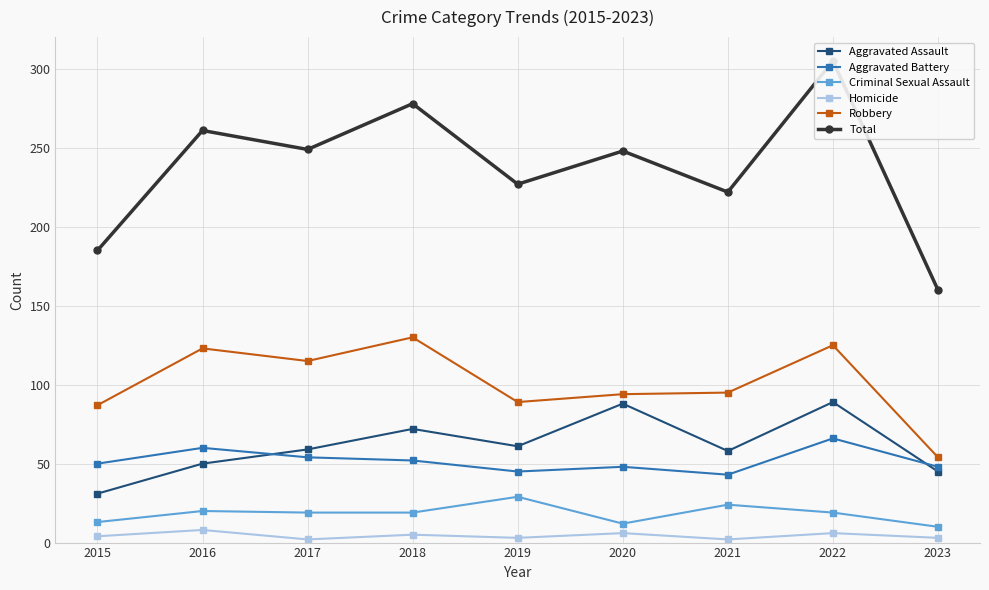

Reading left to right, transcribe all the data shown in this chart.

Aggravated Assault: 2015=31	2016=50	2017=59	2018=72	2019=61	2020=88	2021=58	2022=89	2023=45
Aggravated Battery: 2015=50	2016=60	2017=54	2018=52	2019=45	2020=48	2021=43	2022=66	2023=48
Criminal Sexual Assault: 2015=13	2016=20	2017=19	2018=19	2019=29	2020=12	2021=24	2022=19	2023=10
Homicide: 2015=4	2016=8	2017=2	2018=5	2019=3	2020=6	2021=2	2022=6	2023=3
Robbery: 2015=87	2016=123	2017=115	2018=130	2019=89	2020=94	2021=95	2022=125	2023=54
Total: 2015=185	2016=261	2017=249	2018=278	2019=227	2020=248	2021=222	2022=305	2023=160